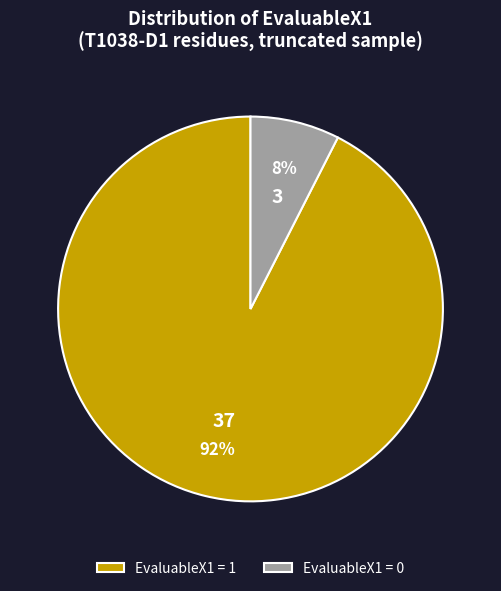

Is there any slice that represents more than half of the pie?

Yes